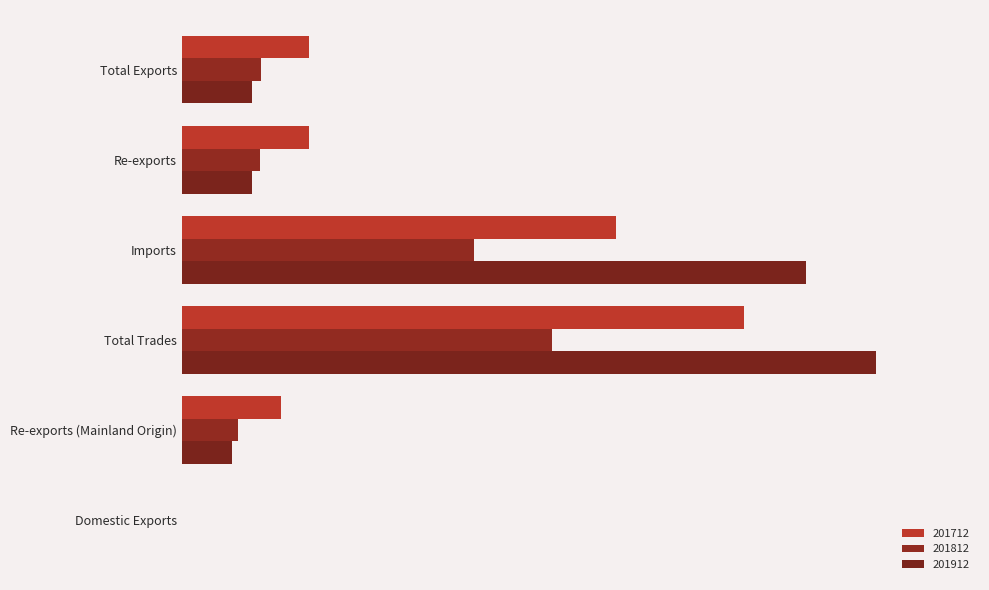

Reading left to right, extract all data points from this chart.

201712: Total Exports=57.9	Re-exports=57.8	Imports=197.2	Total Trades=255.1	Re-exports (Mainland Origin)=45.2	Domestic Exports=0.1
201812: Total Exports=35.7	Re-exports=35.7	Imports=132.4	Total Trades=168.1	Re-exports (Mainland Origin)=25.7	Domestic Exports=0.0
201912: Total Exports=31.9	Re-exports=31.9	Imports=283.0	Total Trades=314.8	Re-exports (Mainland Origin)=23.0	Domestic Exports=0.0